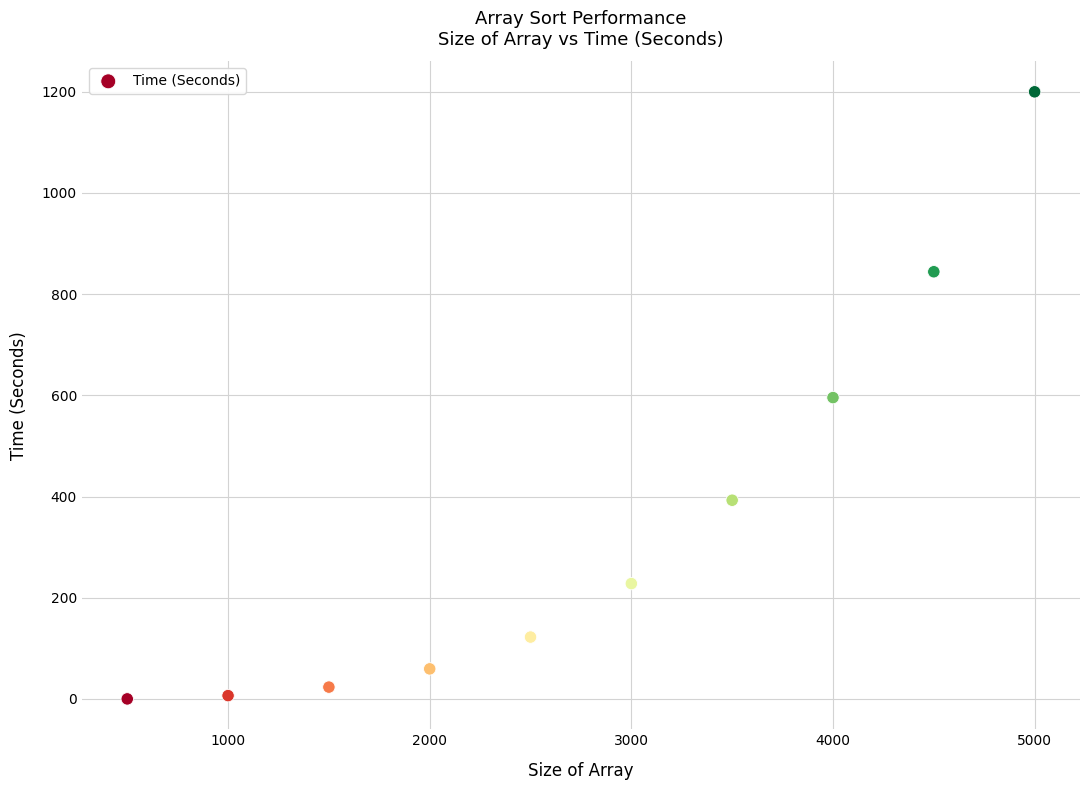

What is the average X value?

2750.0